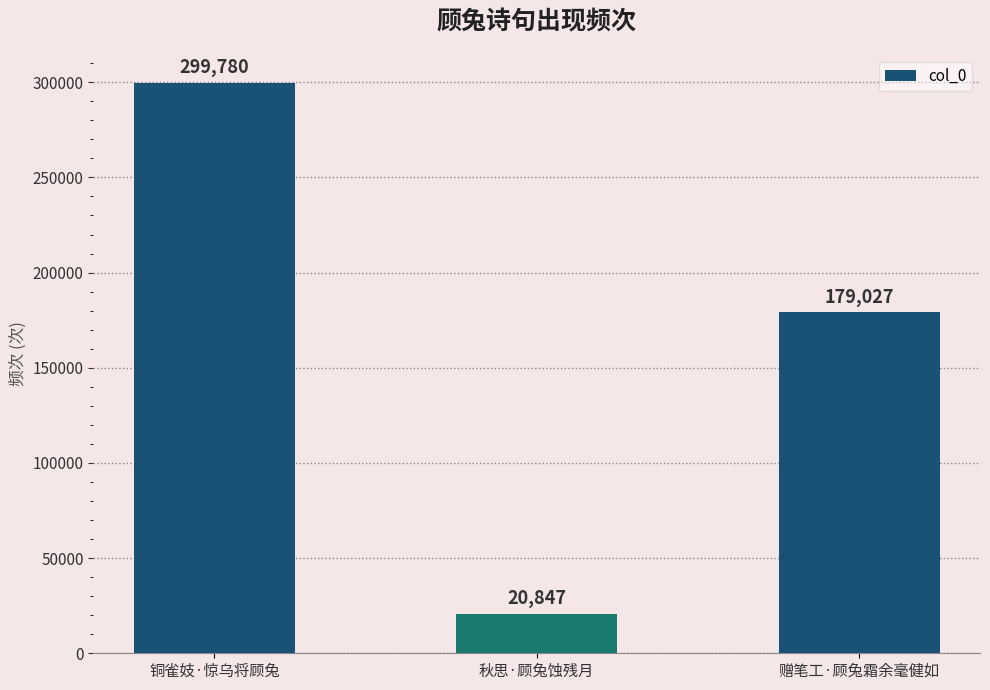

What is the average value?

166551